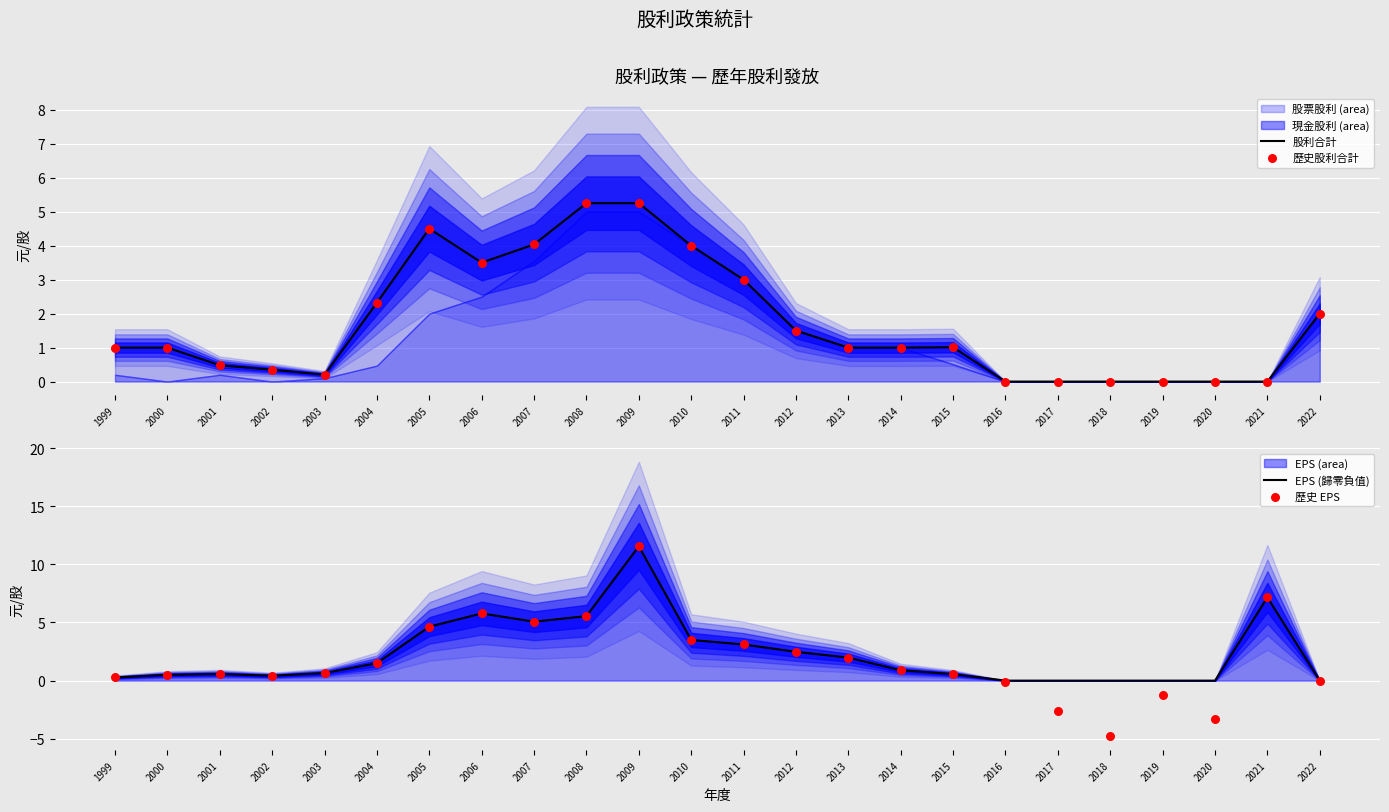

Which series contains the highest Y value?

EPS (歸零負值)